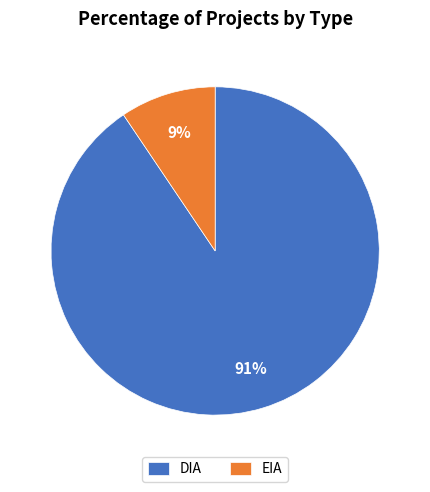

The EIA slice represents 2% of the pie. True or false?

False